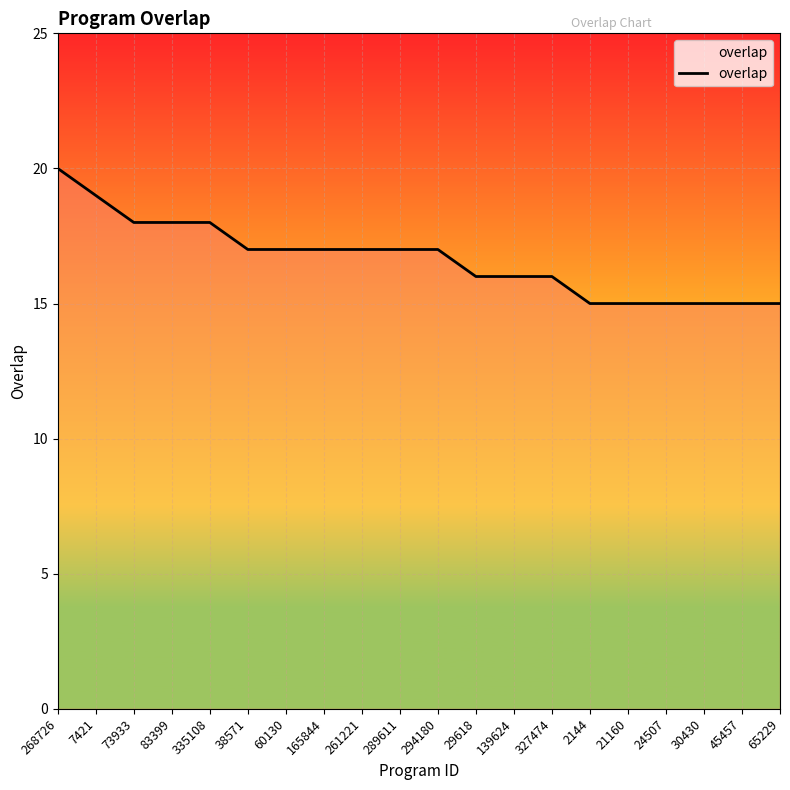

What is the ratio of the value at 65229 to the value at 335108?

0.8